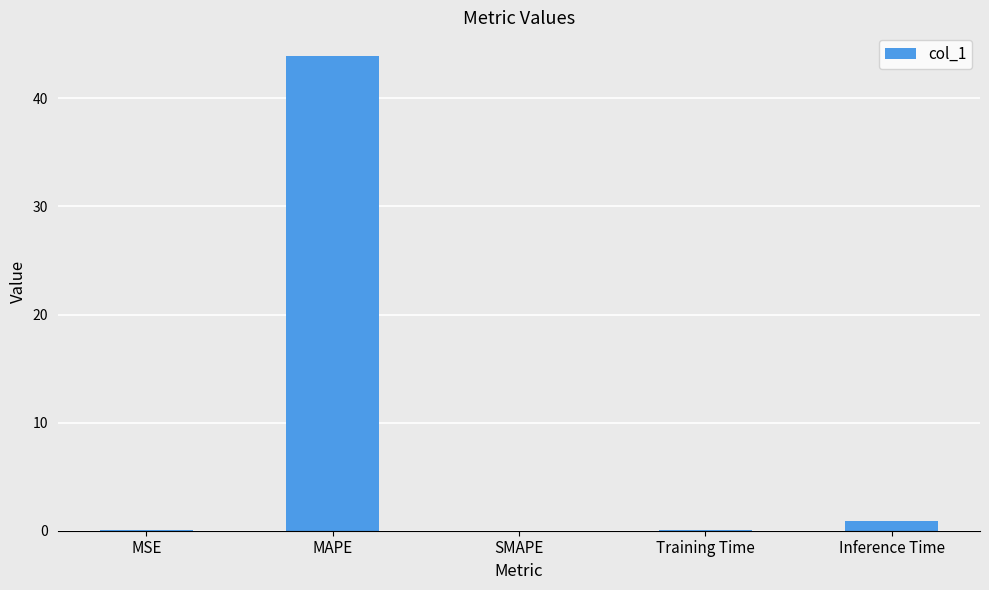

What is the greatest value displayed?

43.9